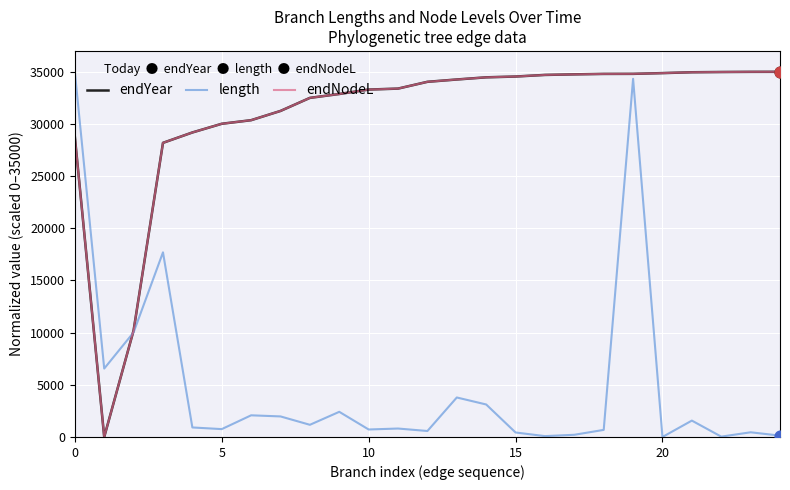

How many lines are shown in the chart?

3